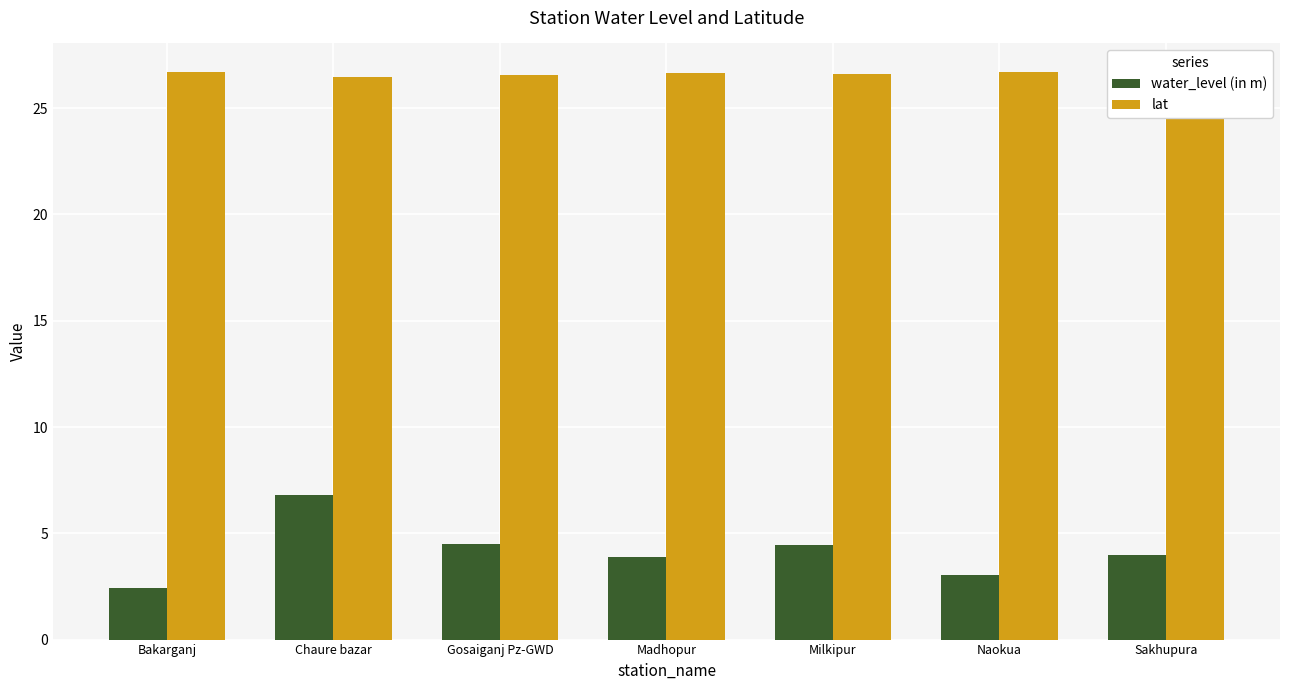

What is the label of the 7th bar from the right?

Bakarganj